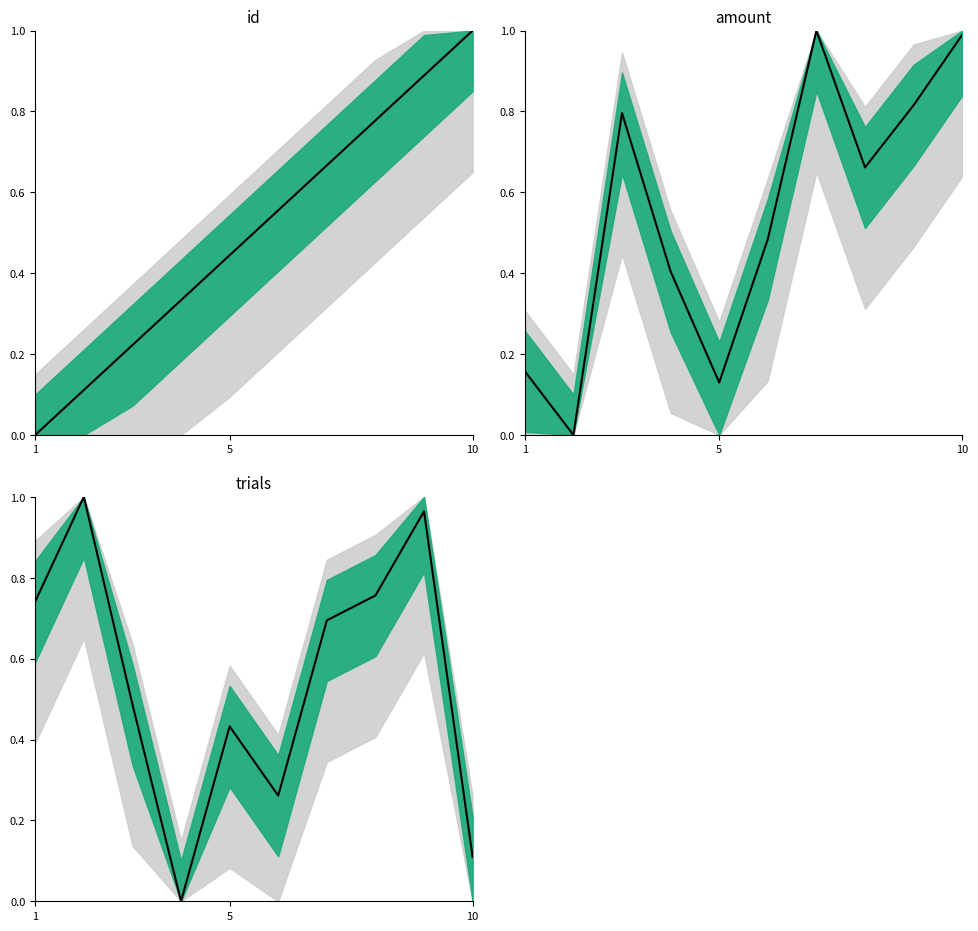

How many values in the amount series exceed 0?

9